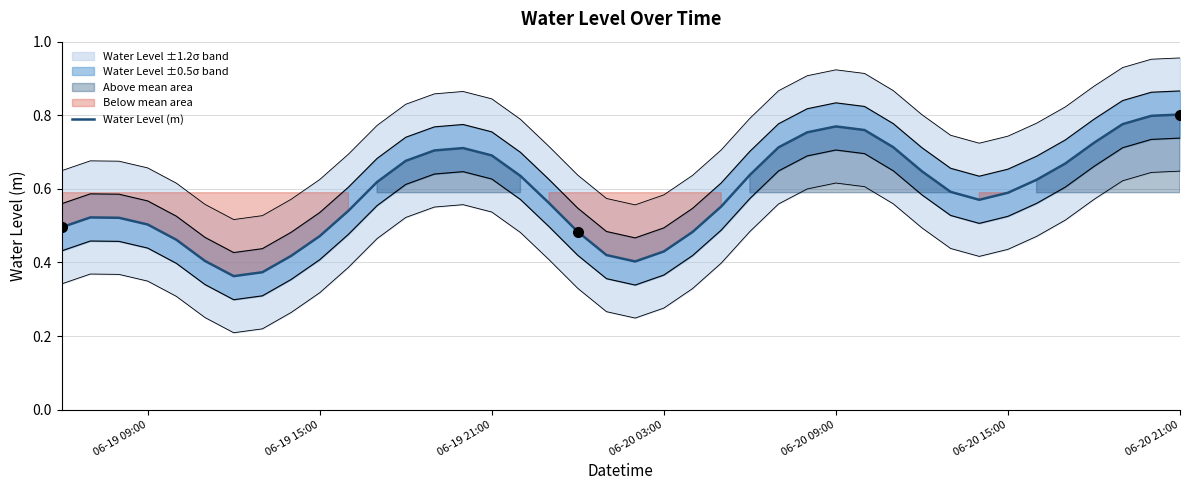

The chart shows a value of 0.2 at 20. True or false?

False